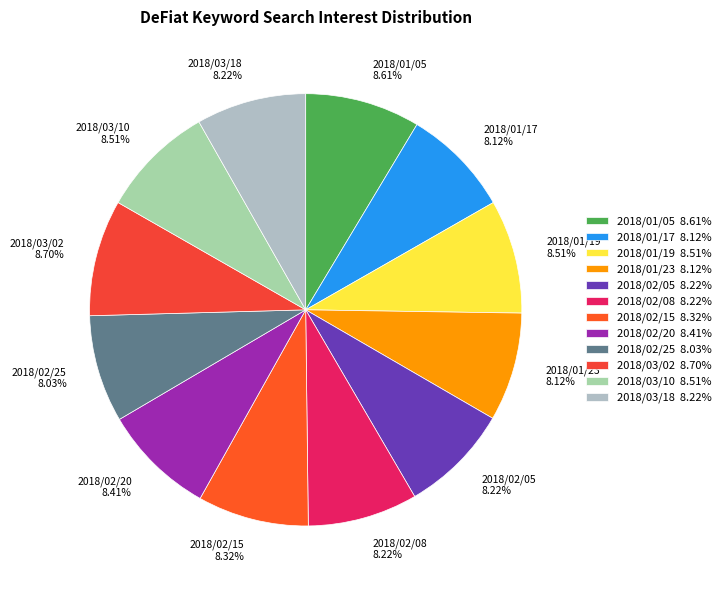

Is there a majority slice in this chart?

No